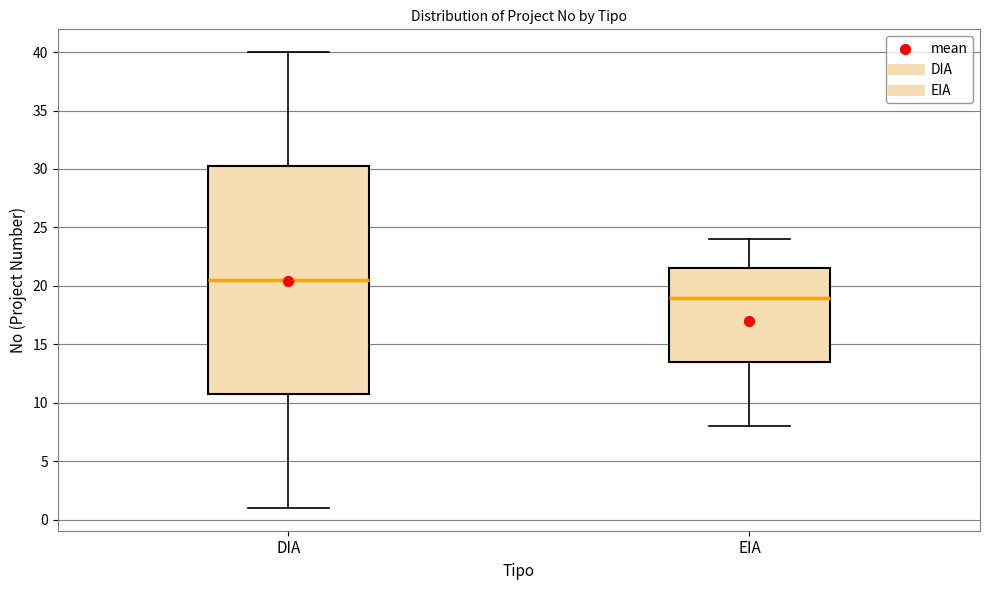

Reading left to right, transcribe this box plot: for each box, give where its median line is, the range the box spans, and where its two whiskers end, as read against the y-axis. The values are not printed on the chart, so give them approximately, as read against the axis.

DIA: median 20.5, box 11.0 to 30.5, whiskers 1.0 to 40.0
EIA: median 19.0, box 13.5 to 21.5, whiskers 8.0 to 24.0